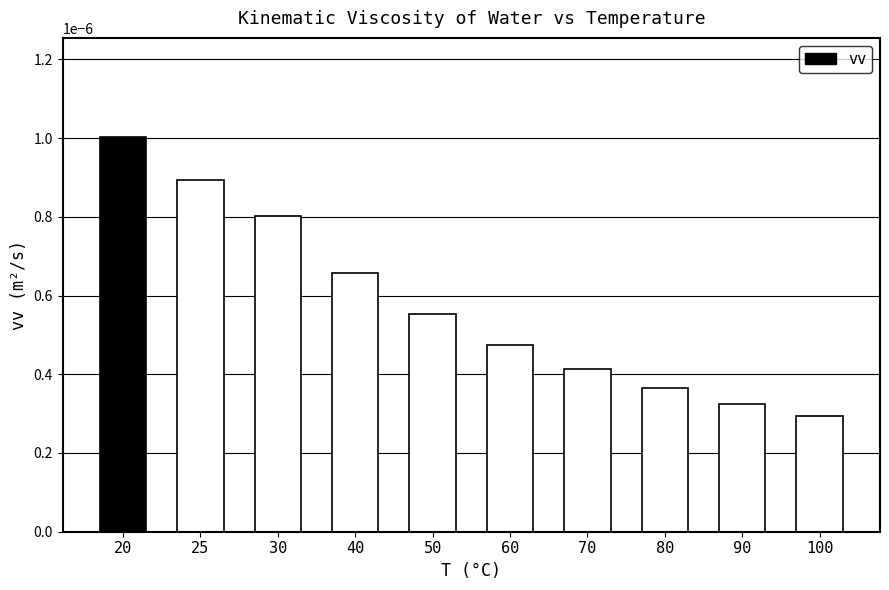

Count the number of categories in the chart.

10